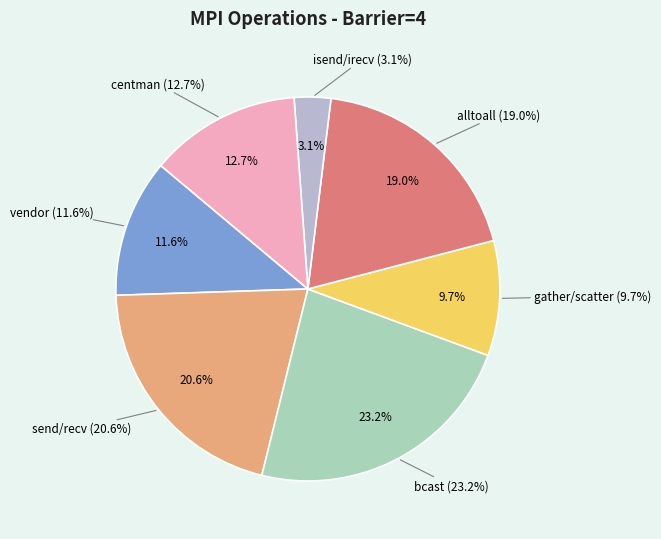

Rank the categories by value from lowest to highest.

isend/irecv, gather/scatter, vendor, centman, alltoall, send/recv, bcast